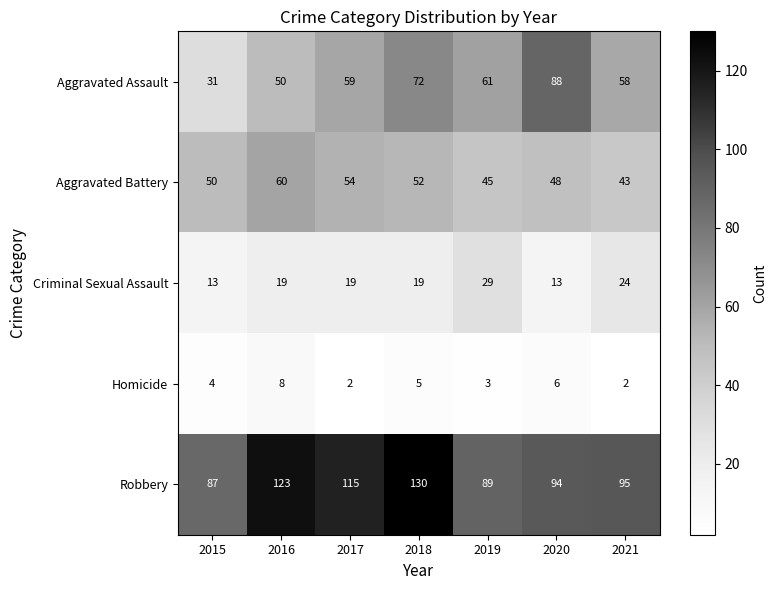

Which series has the largest range (max minus min)?

Aggravated Assault